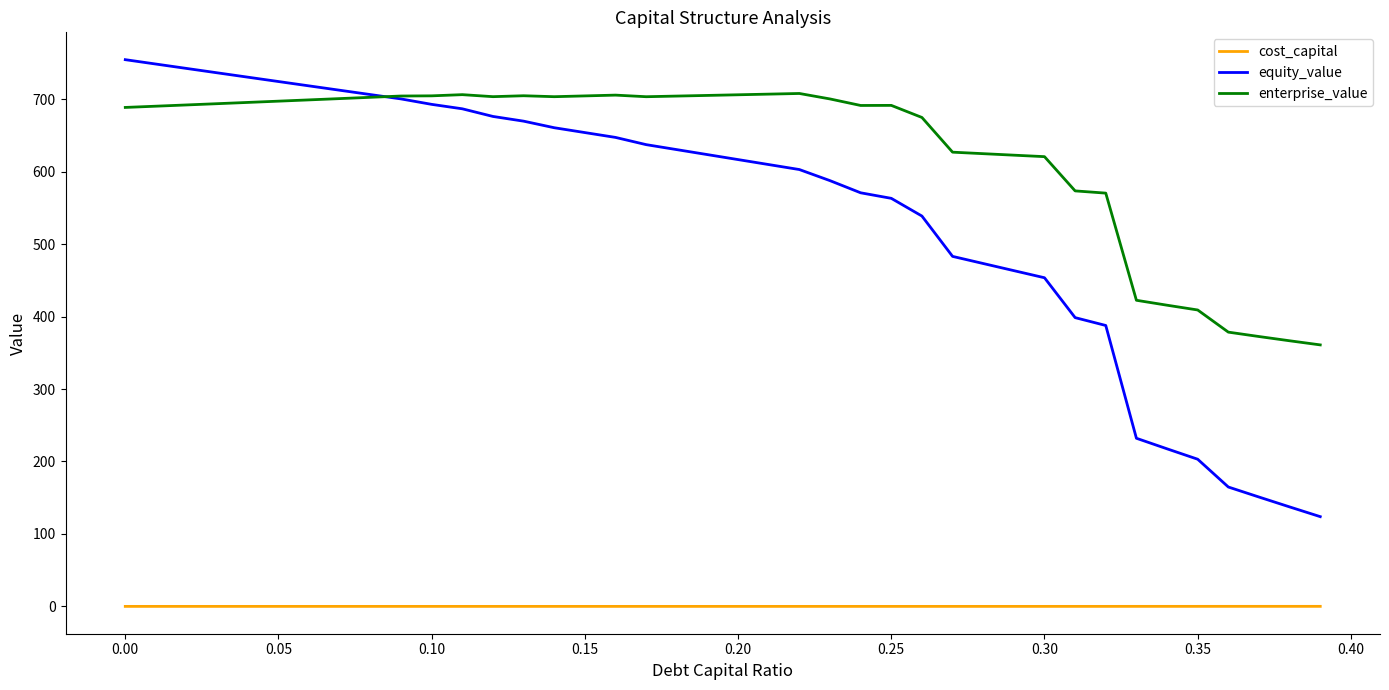

What is the difference between the second highest and second lowest values in the enterprise_value series?

340.3